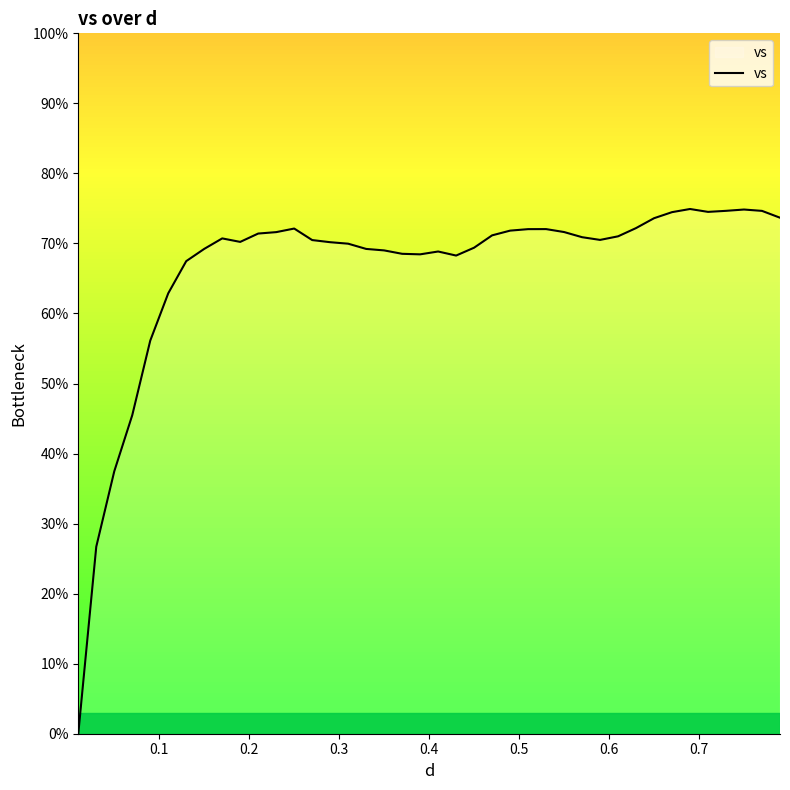

What is the average value?

66.3